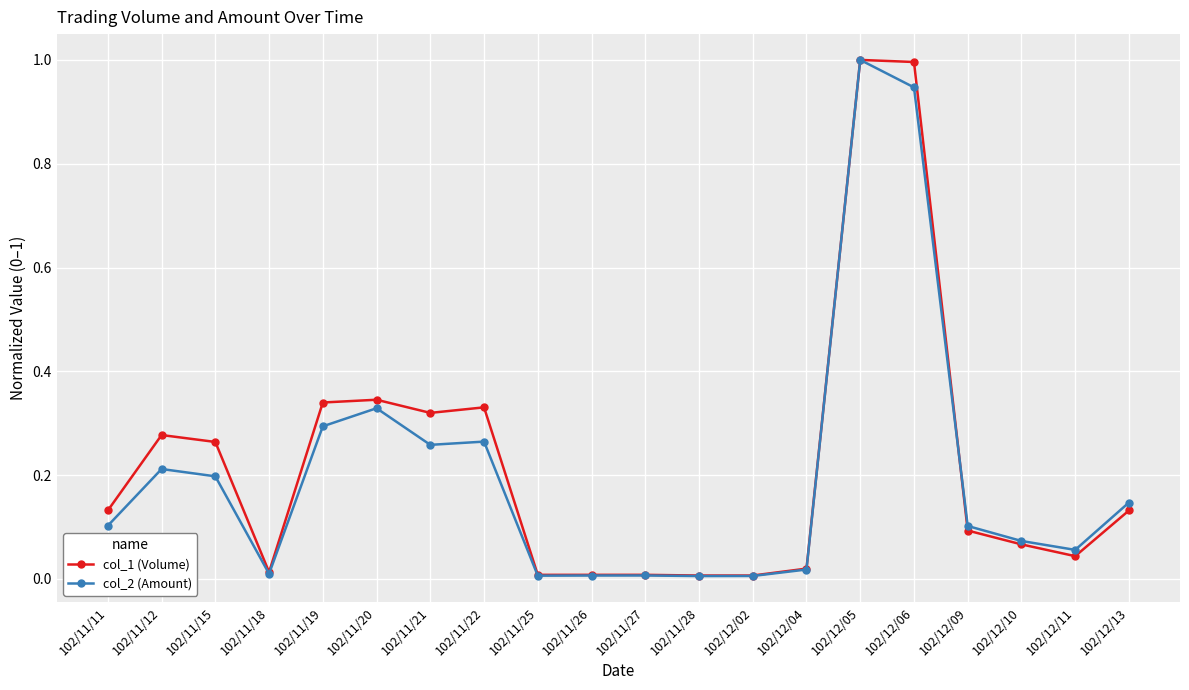

At which label does col_2 (Amount) reach its peak?

102/12/05